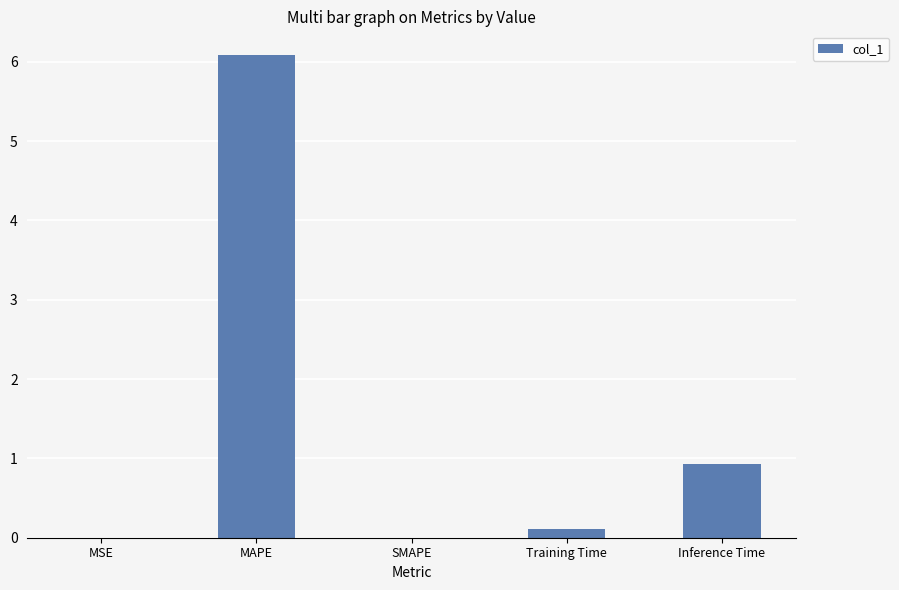

What is the sum of the values at MAPE and MSE?

6.1